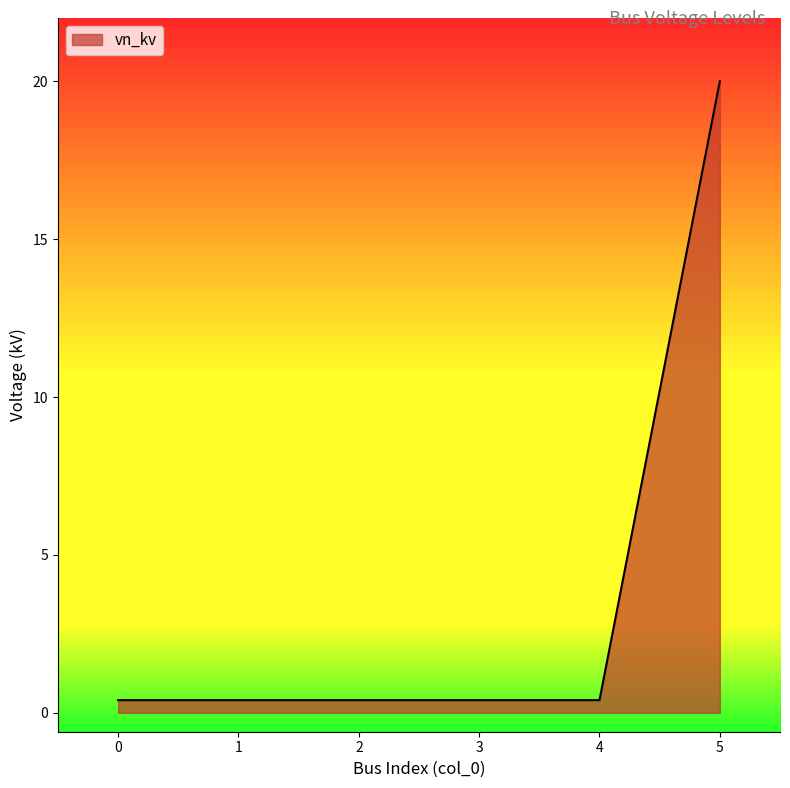

What is the sum of all values?

22.0